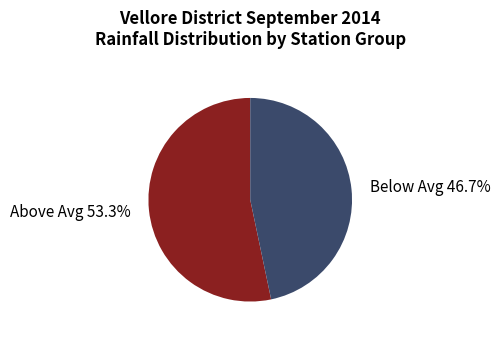

How many slices are in this pie chart?

2